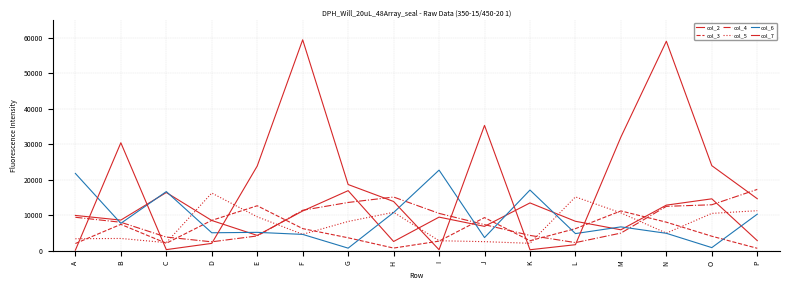

What is the value of the col_7 point at the 12th from the left?

1768